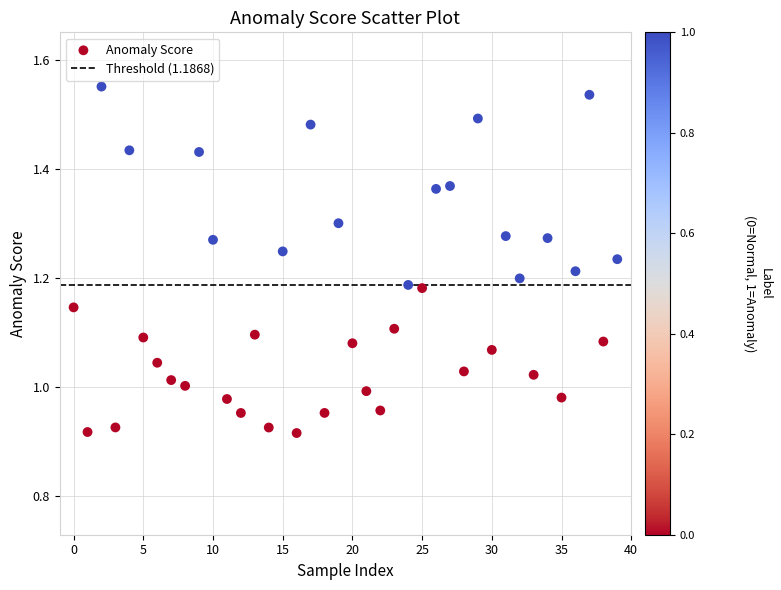

What is the range of Y values (max minus min)?

0.6